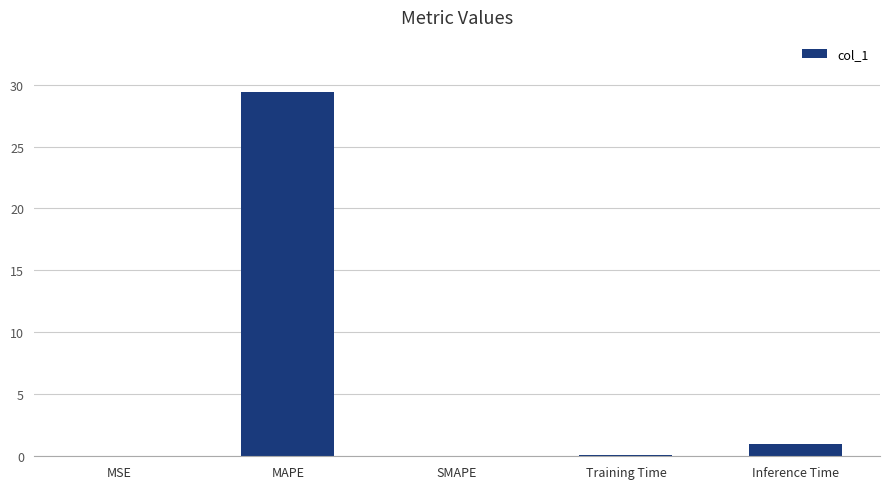

What is the maximum value shown in the chart?

29.4